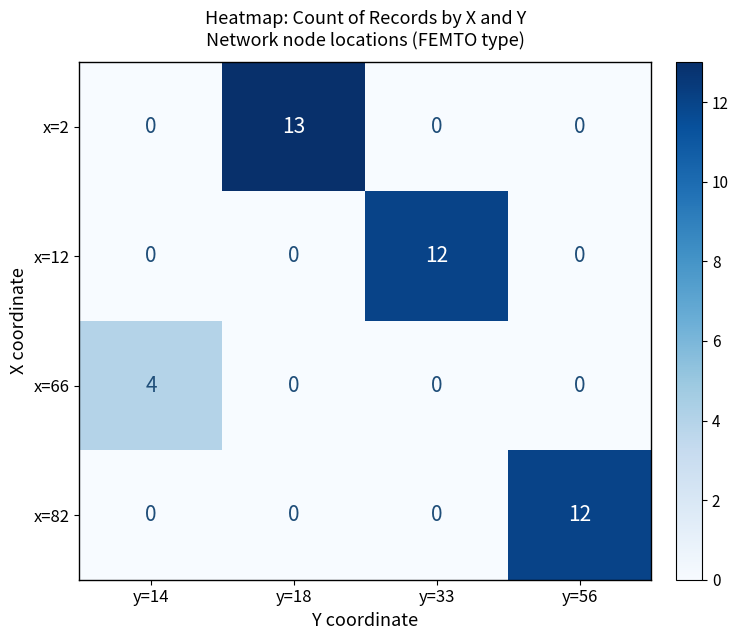

True or false: x=2 has a value of -9 at y=33.

False